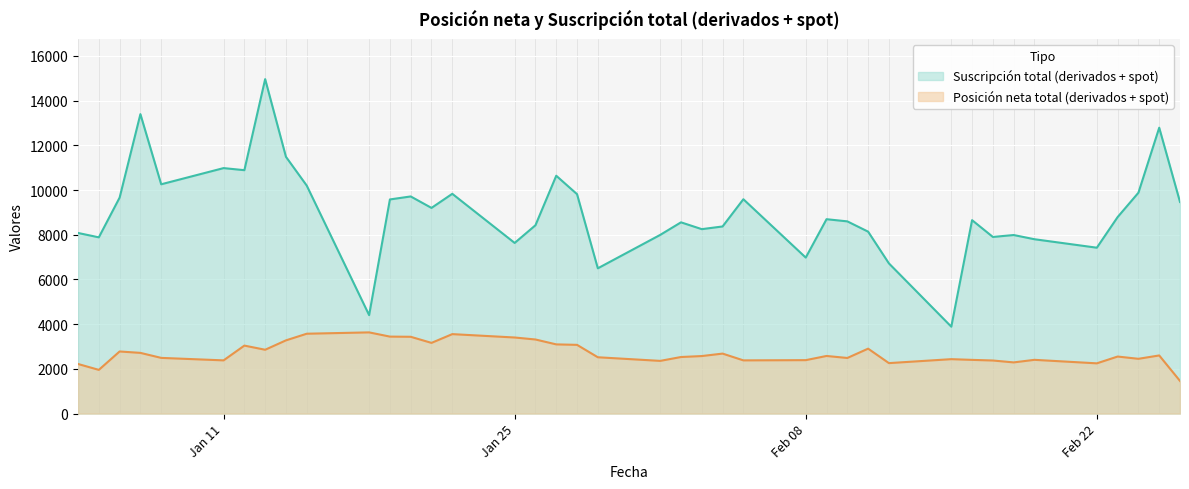

True or false: Posición neta total (derivados + spot) and Suscripción total (derivados + spot) cross at least once.

False